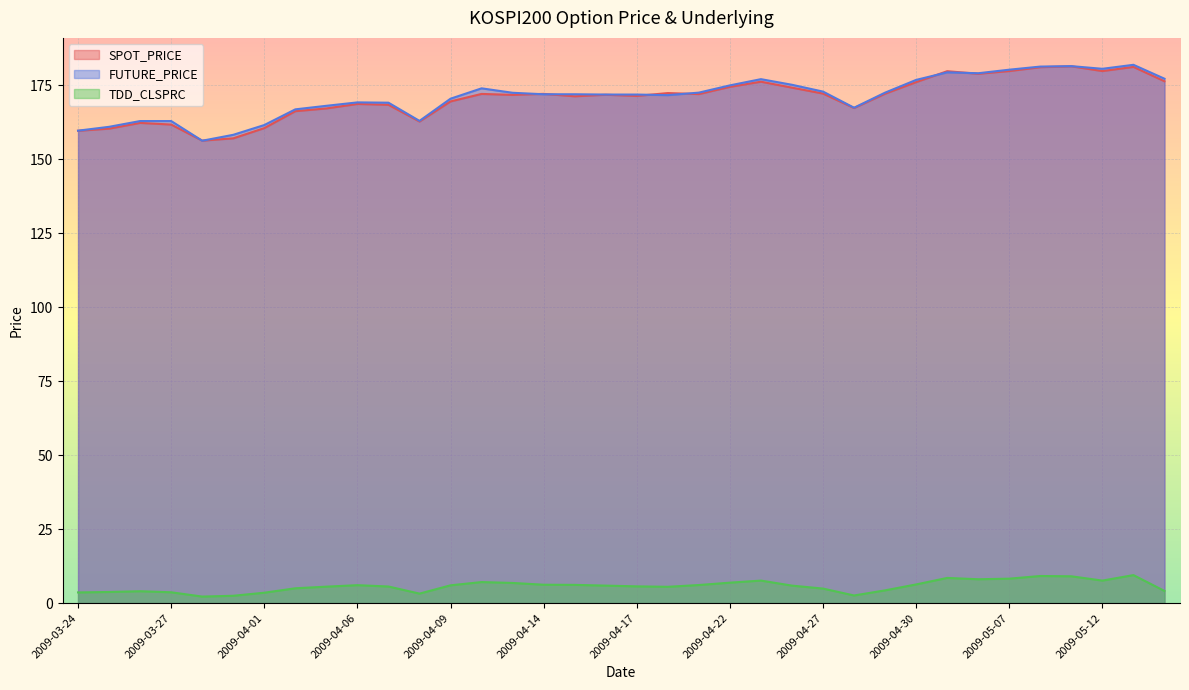

What is the label of the 30th point from the left?

2009-05-06